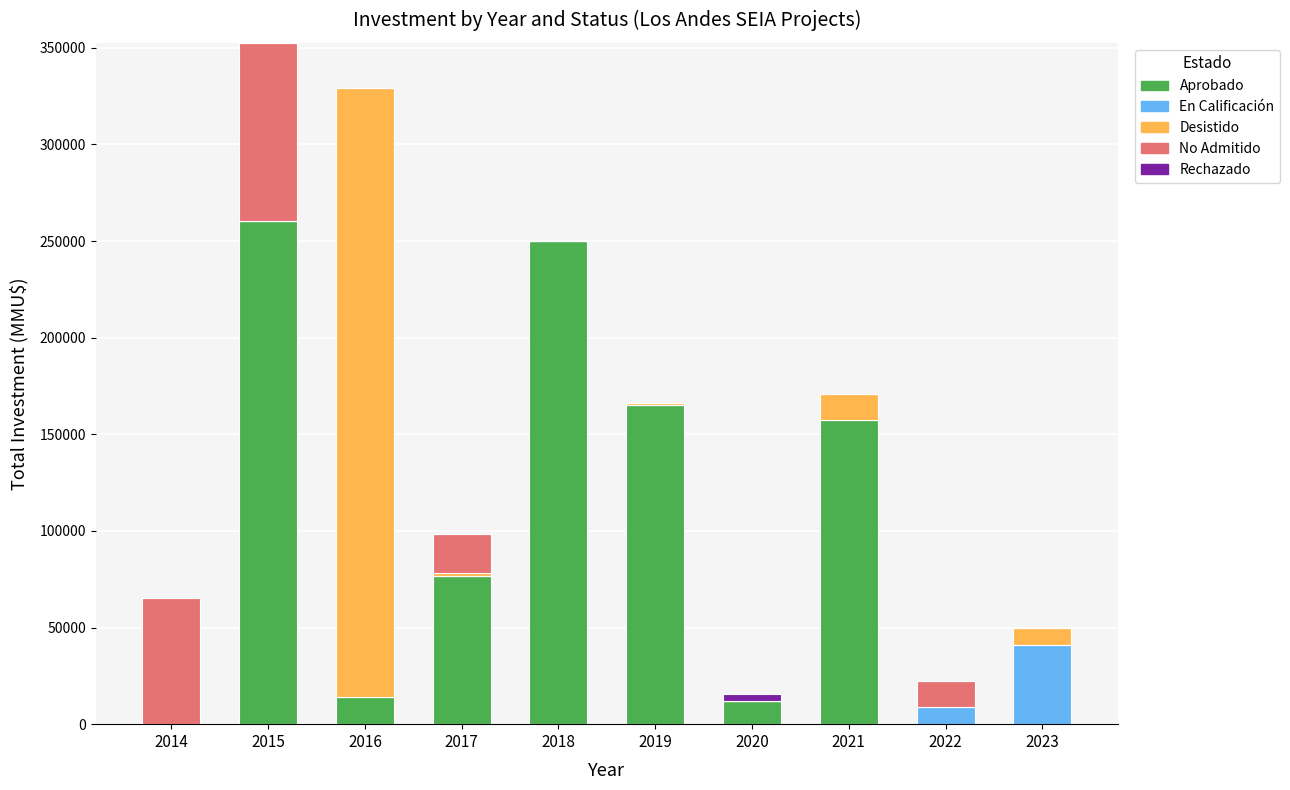

What is the highest value of the Aprobado series?

260600